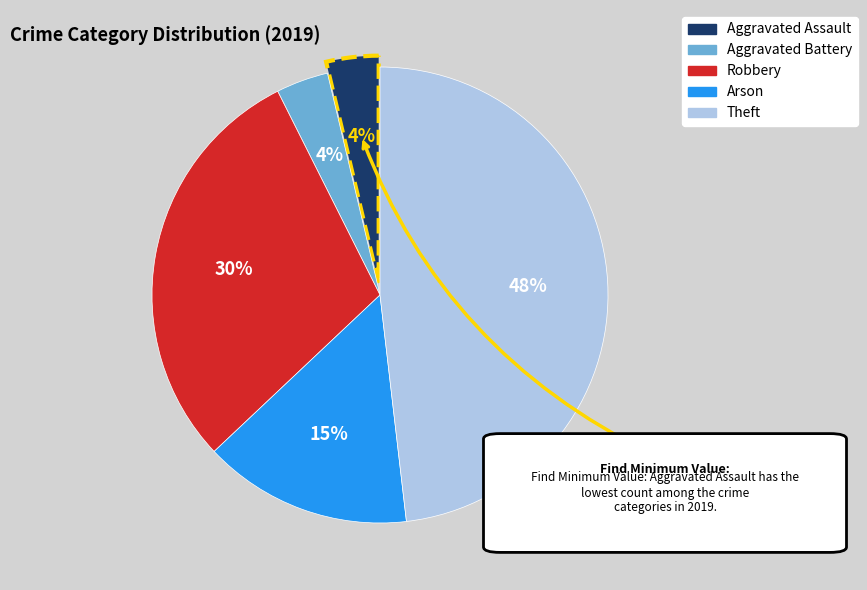

The Arson slice represents 15% of the pie. True or false?

True